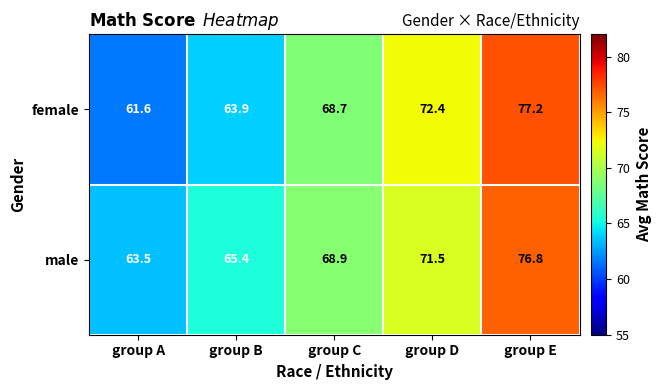

True or false: male has a value of 68.9 at group C.

True